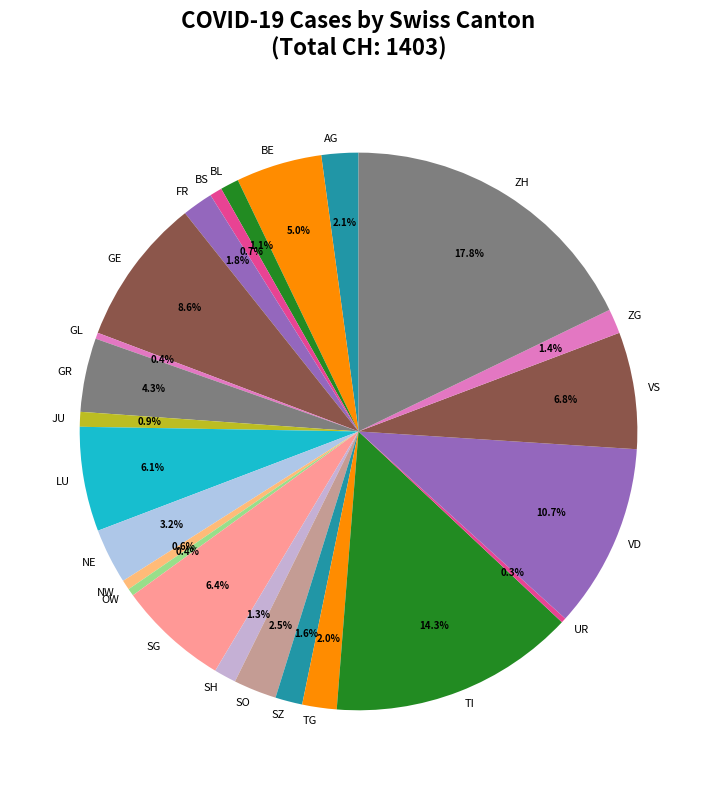

How many slices are in this pie chart?

24